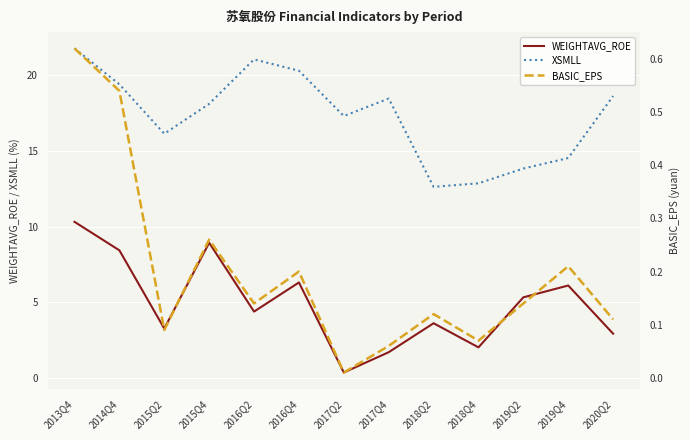

True or false: XSMLL and WEIGHTAVG_ROE cross at least once.

False